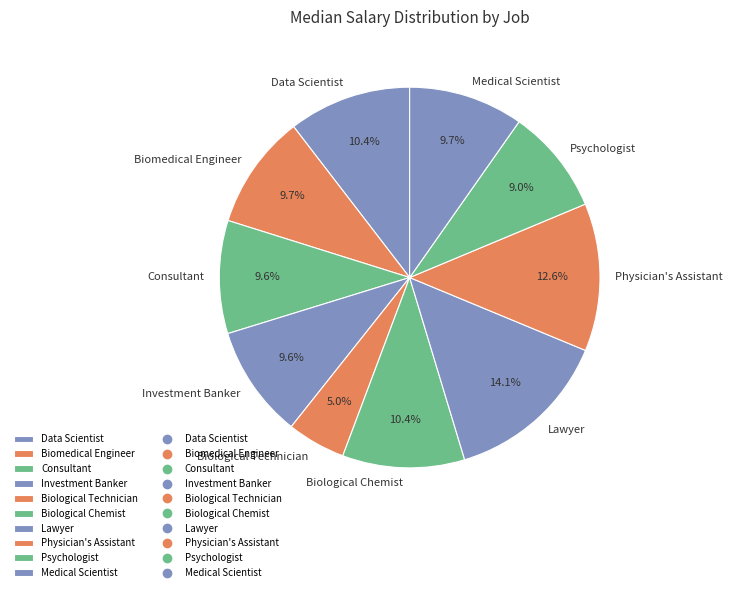

What percentage is NOT represented by Biomedical Engineer?

90.3%